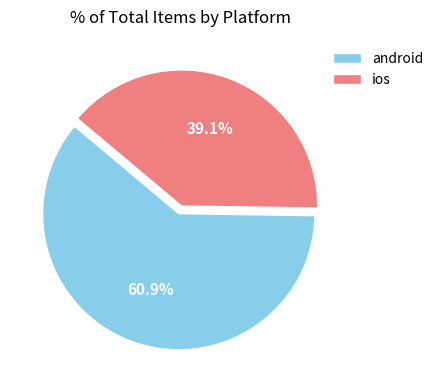

True or false: android accounts for 61% of the total.

True